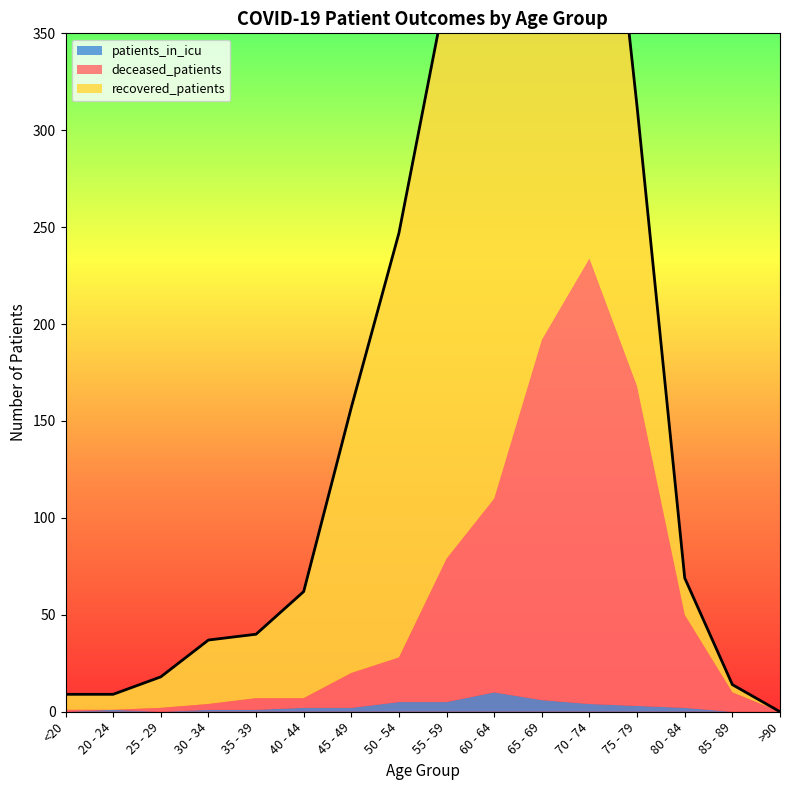

What are all the series names shown in the legend?

deceased_patients, recovered_patients, patients_in_icu